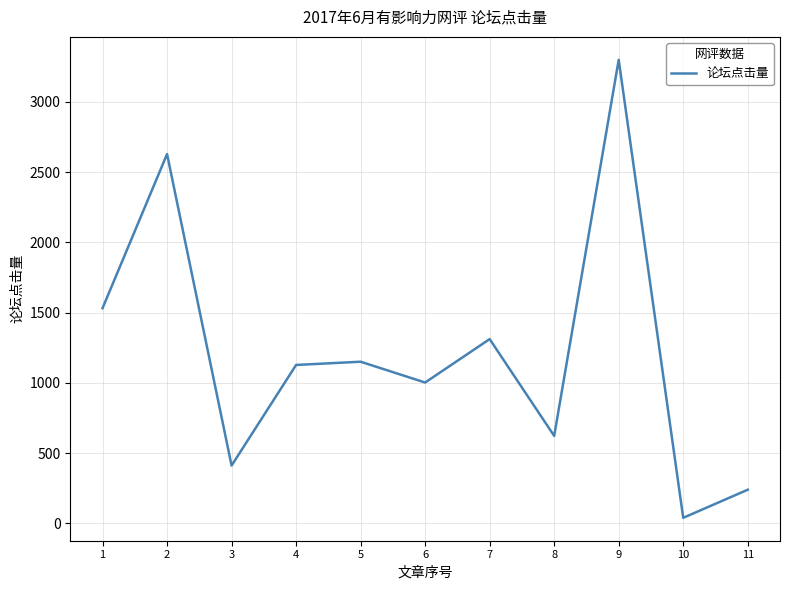

Is it true that the value at 7 is 849?

False